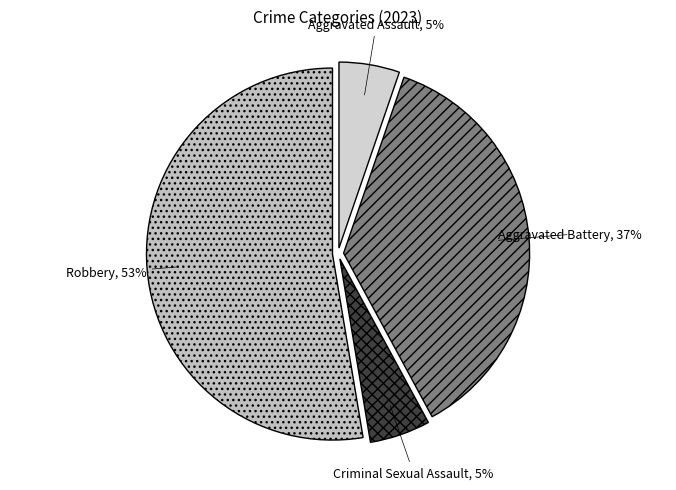

To the nearest percent, what is the difference between the Aggravated Assault and Aggravated Battery slice percentages?

32%